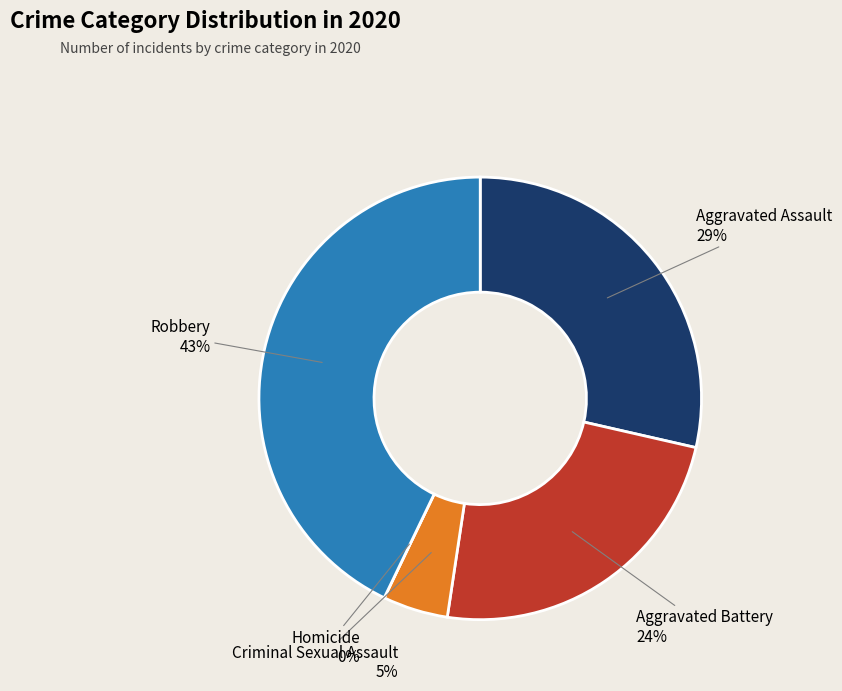

Combined, do Homicide and Aggravated Battery account for over 50%?

No